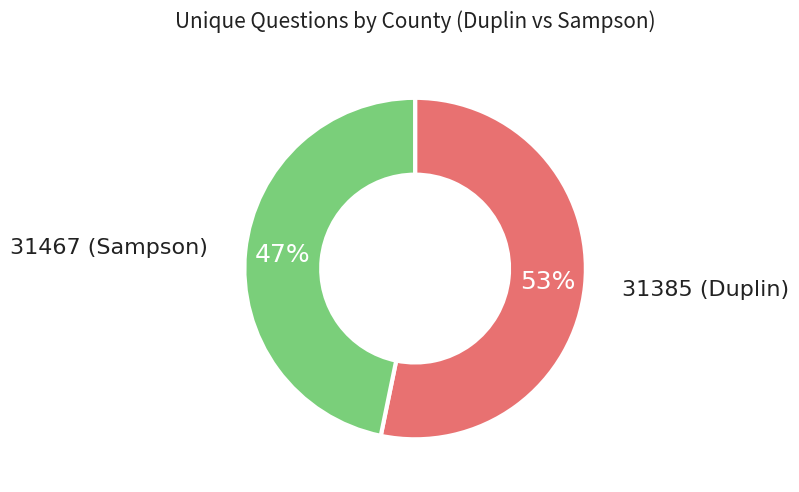

To the nearest percent, what is the difference between the largest and smallest slice percentages?

6%